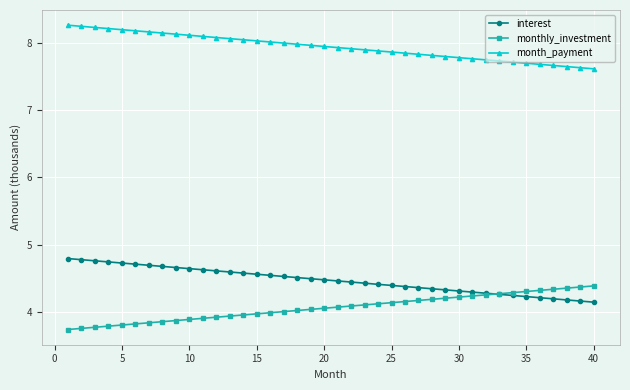

List the series in order of their peak value, highest first.

month_payment, interest, monthly_investment